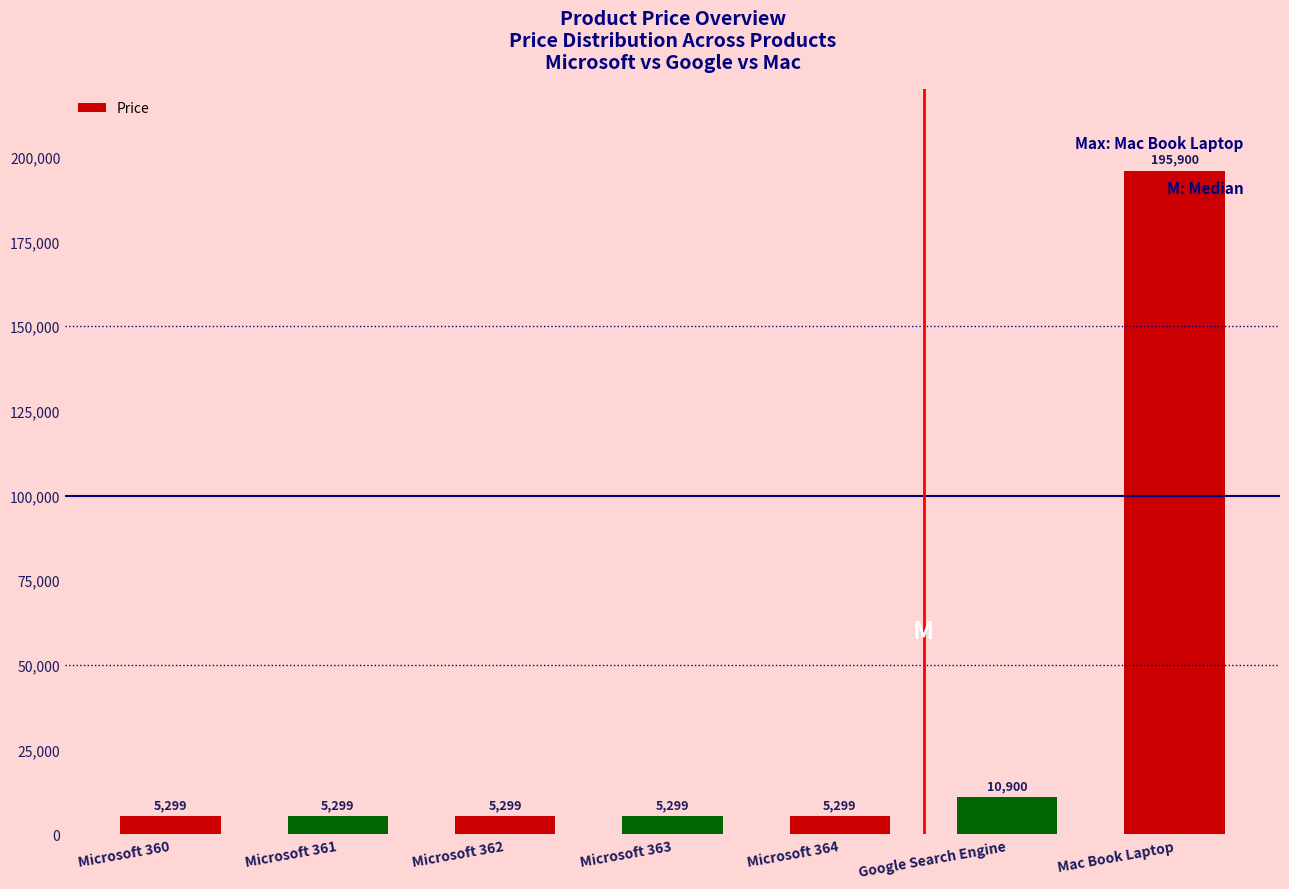

What is the value of the 5th bar from the left?

5299